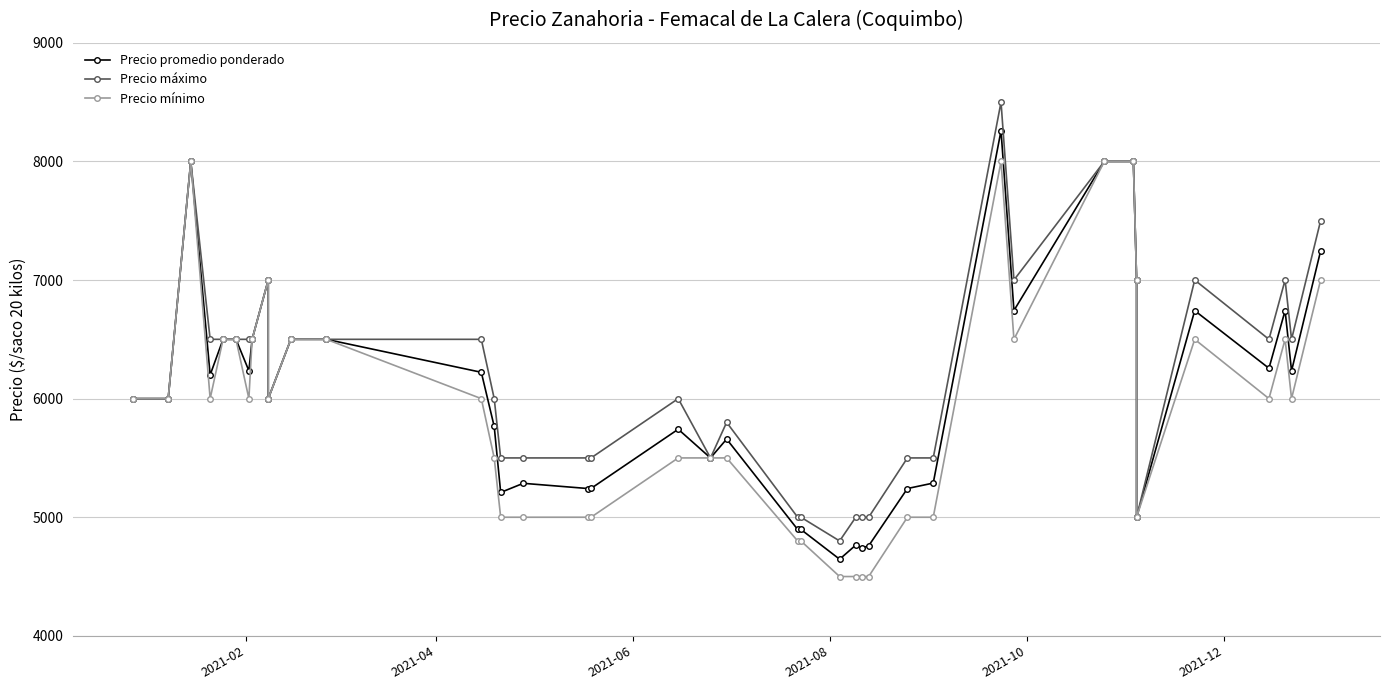

What are all the series names shown in the legend?

Precio promedio ponderado, Precio máximo, Precio mínimo